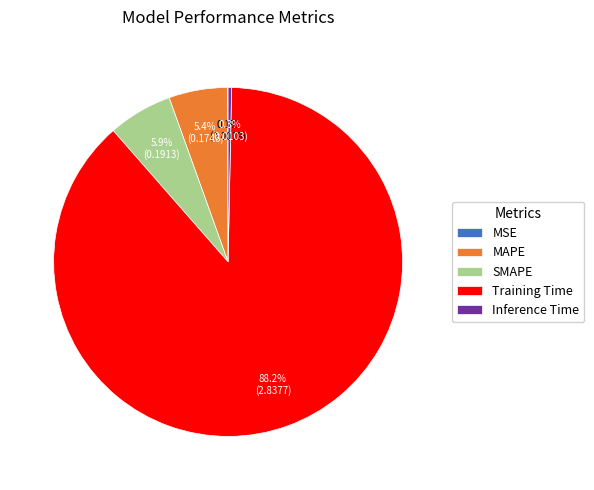

To the nearest percent, what portion does SMAPE represent?

6%